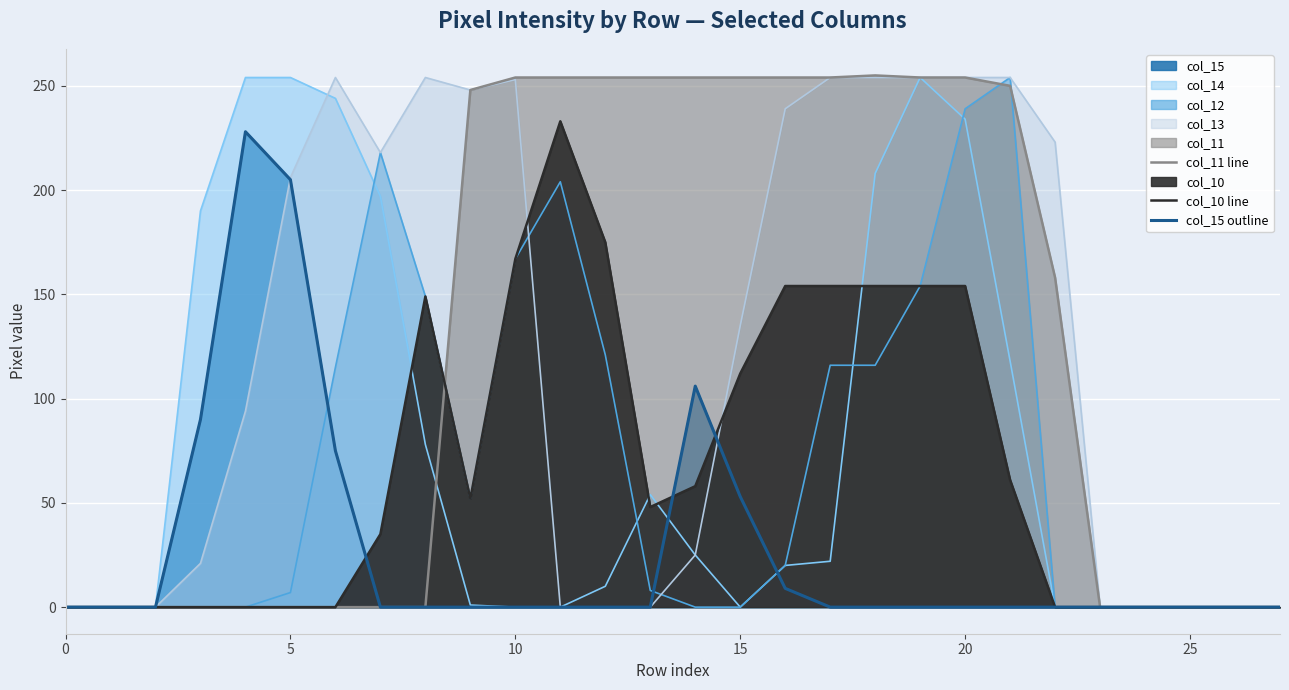

What is the label of the 26th point from the left?

25